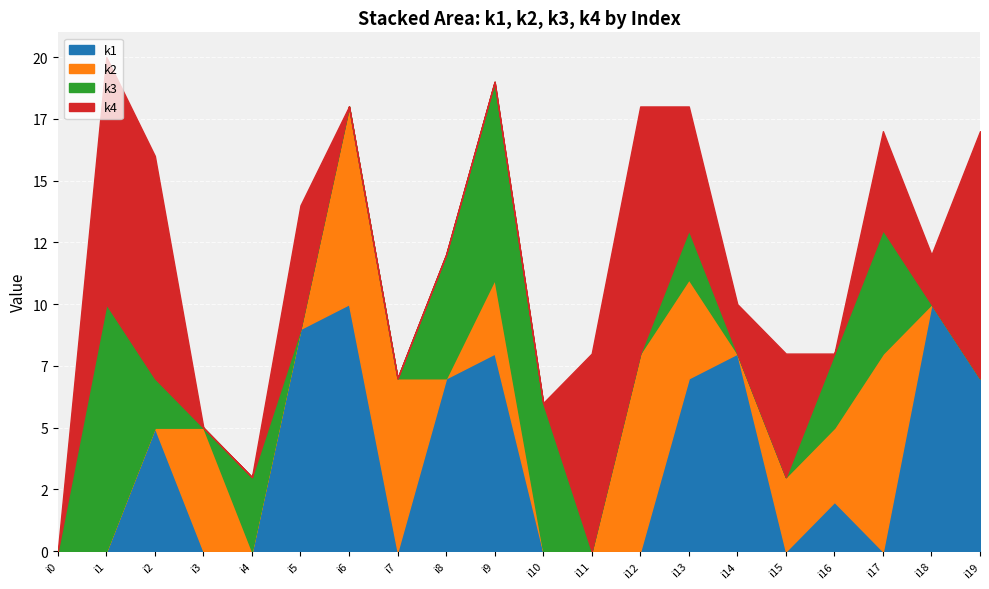

Where do k3 and k2 first cross each other?

i2 and i3